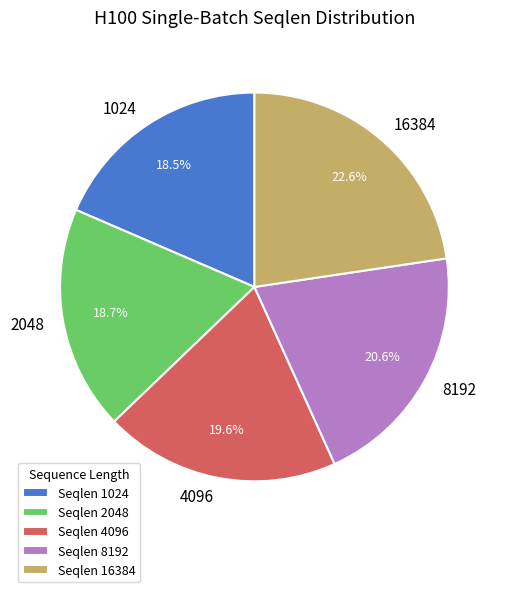

How many slices are in this pie chart?

5